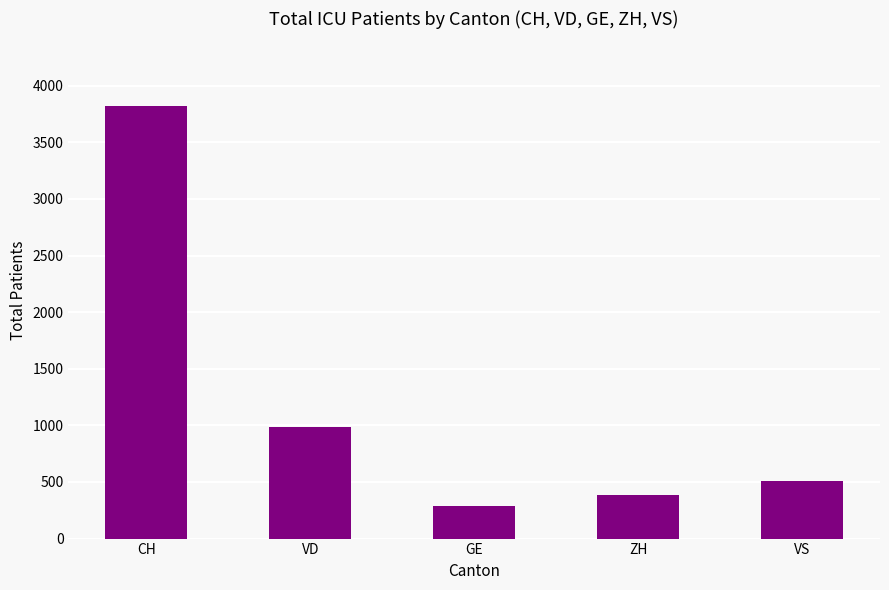

What is the ratio of the value at VD to the value at VS?

1.9